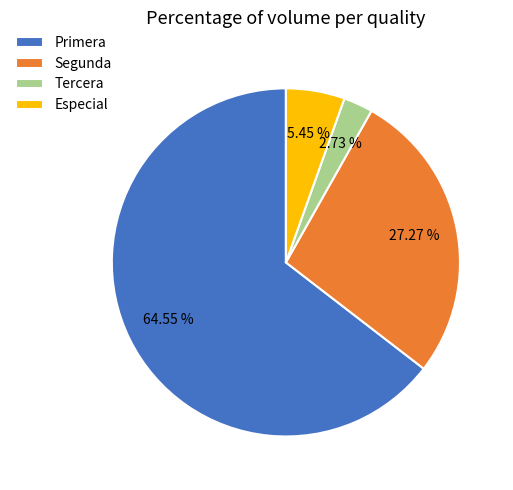

To the nearest percent, what is the average slice percentage?

25%